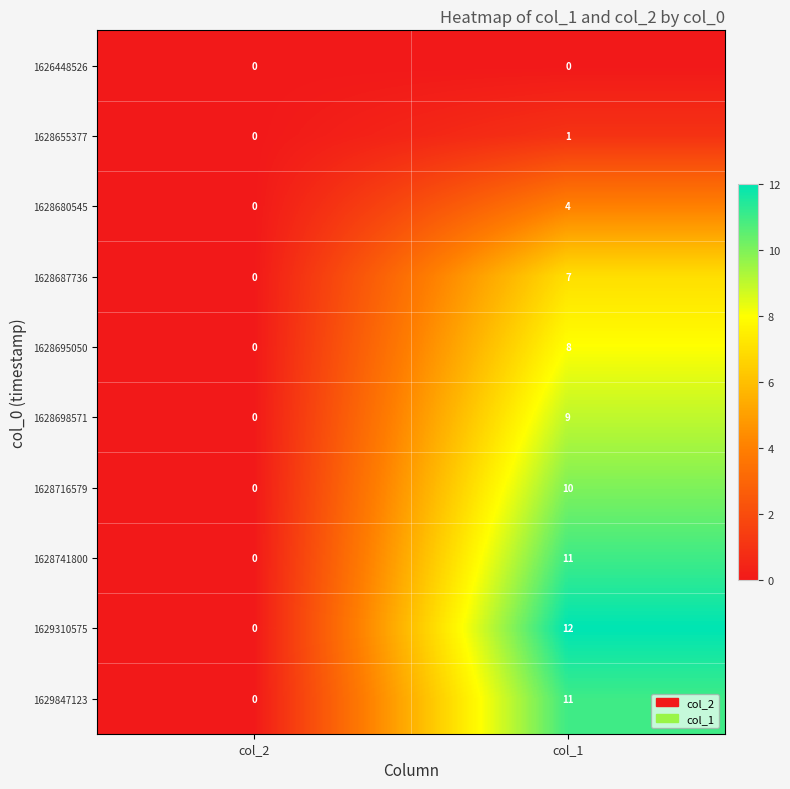

At how many categories does at least one series exceed 1?

1